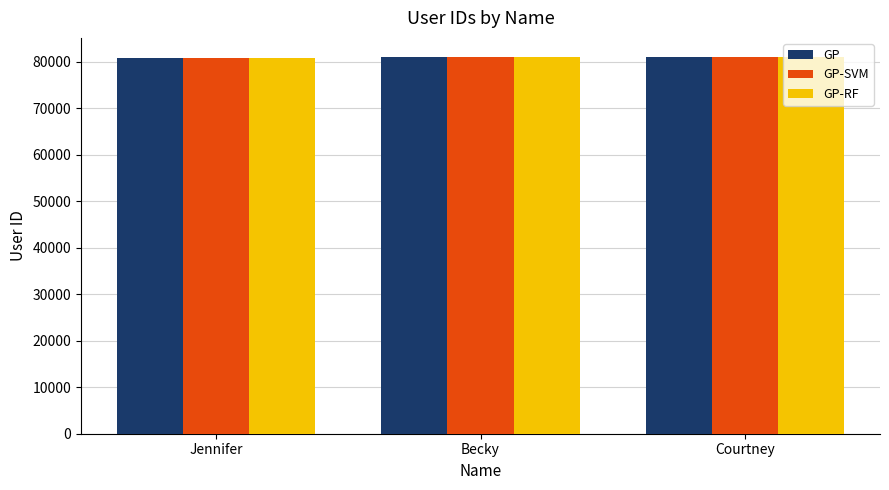

What is the total value across all series at Becky?

242820